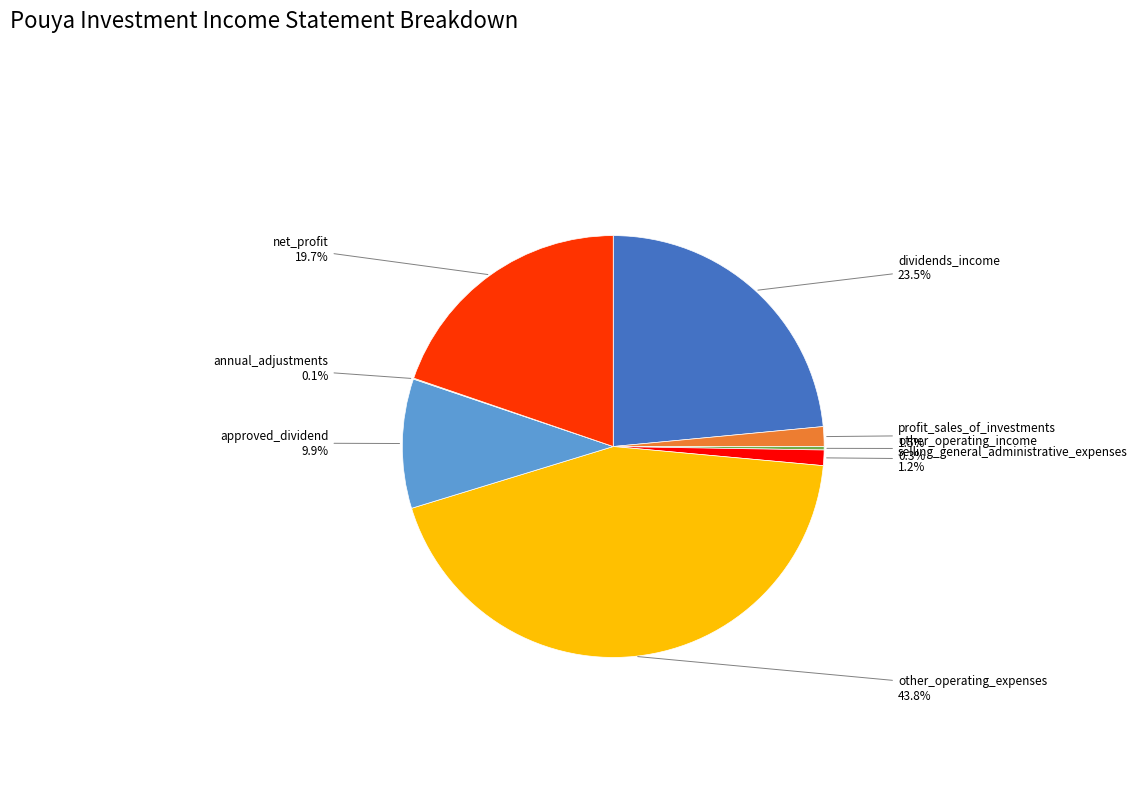

Does any single category account for the majority?

No